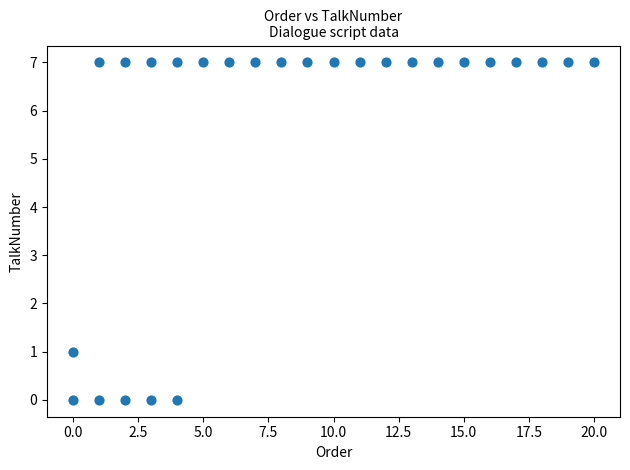

What is the range of Y values (max minus min)?

7